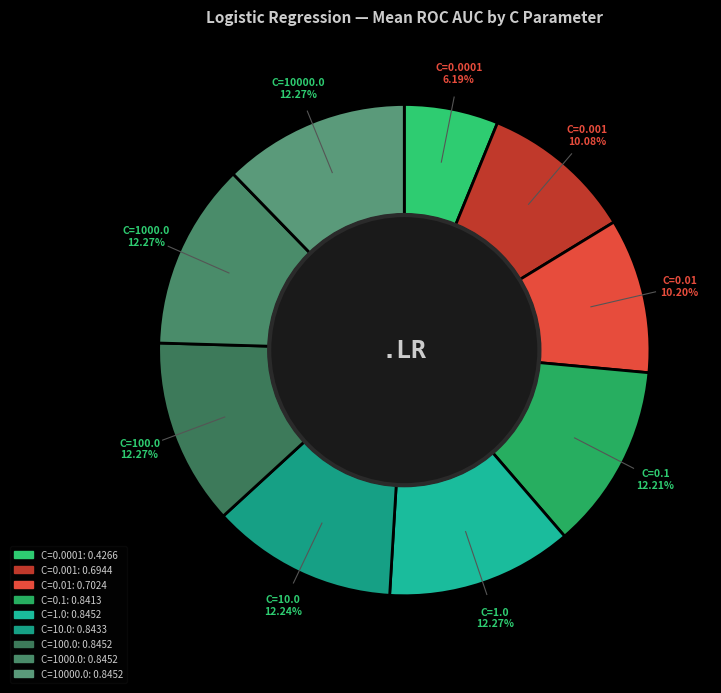

Between C=0.0001 and C=10000.0, which is larger?

C=10000.0